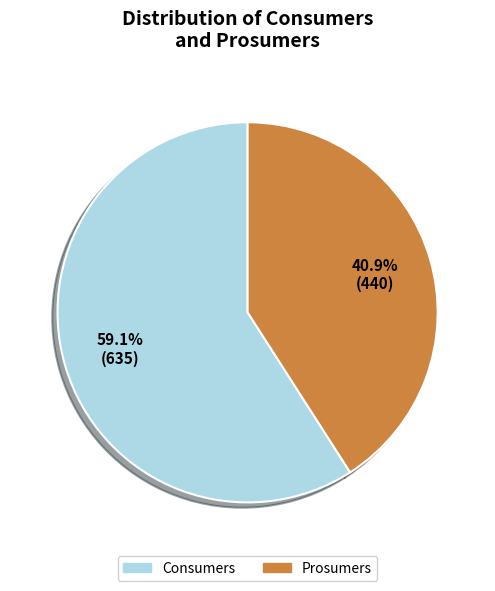

Is it true that Prosumers is 41% of the pie?

True